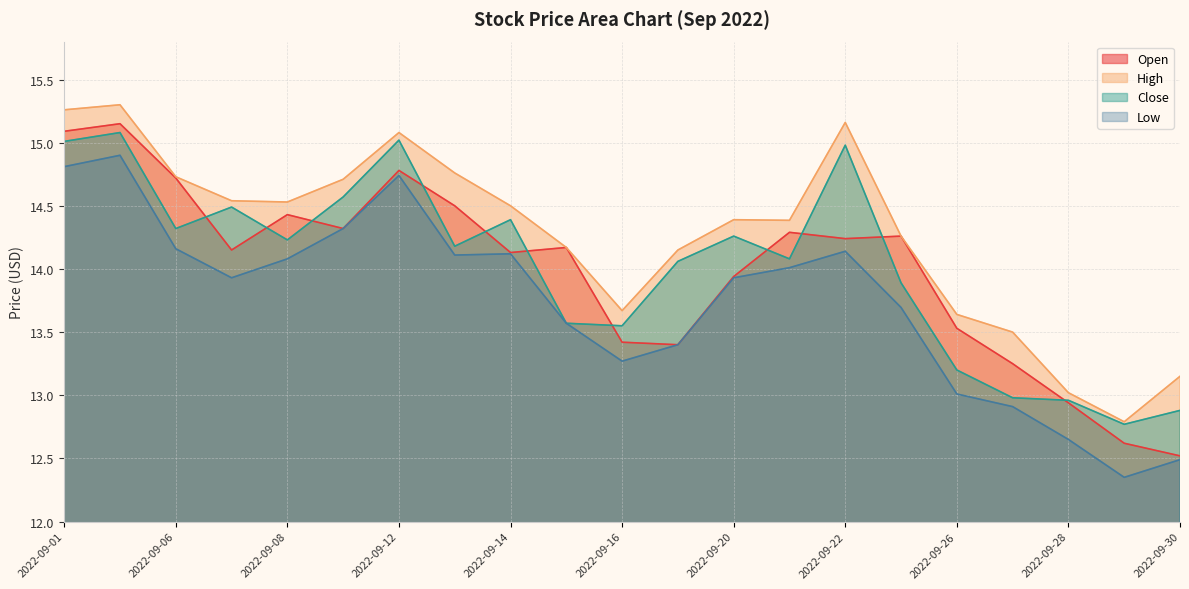

Where is the first local maximum for Open?

2022-09-02